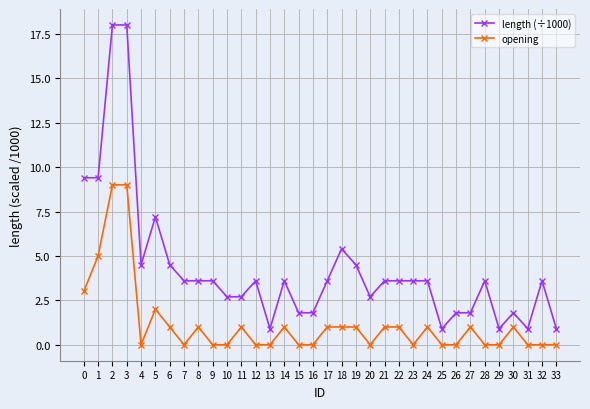

How many values in the length (÷1000) series exceed 3?

21